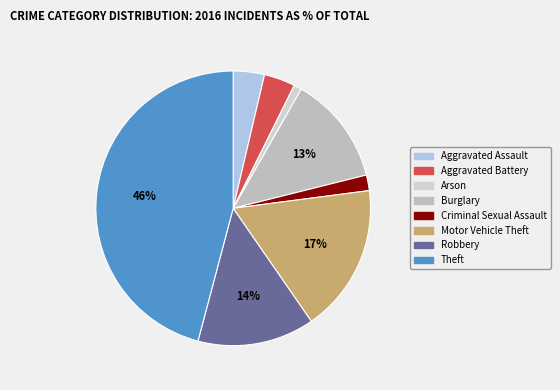

Does Criminal Sexual Assault account for over 50% of the chart?

No